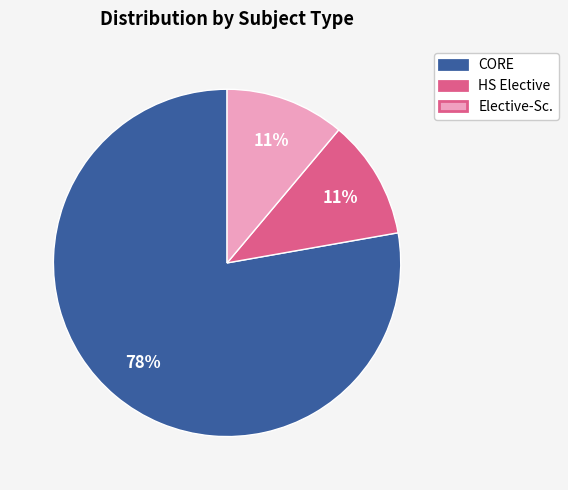

Is the sum of CORE and Elective-Sc. greater than half?

Yes